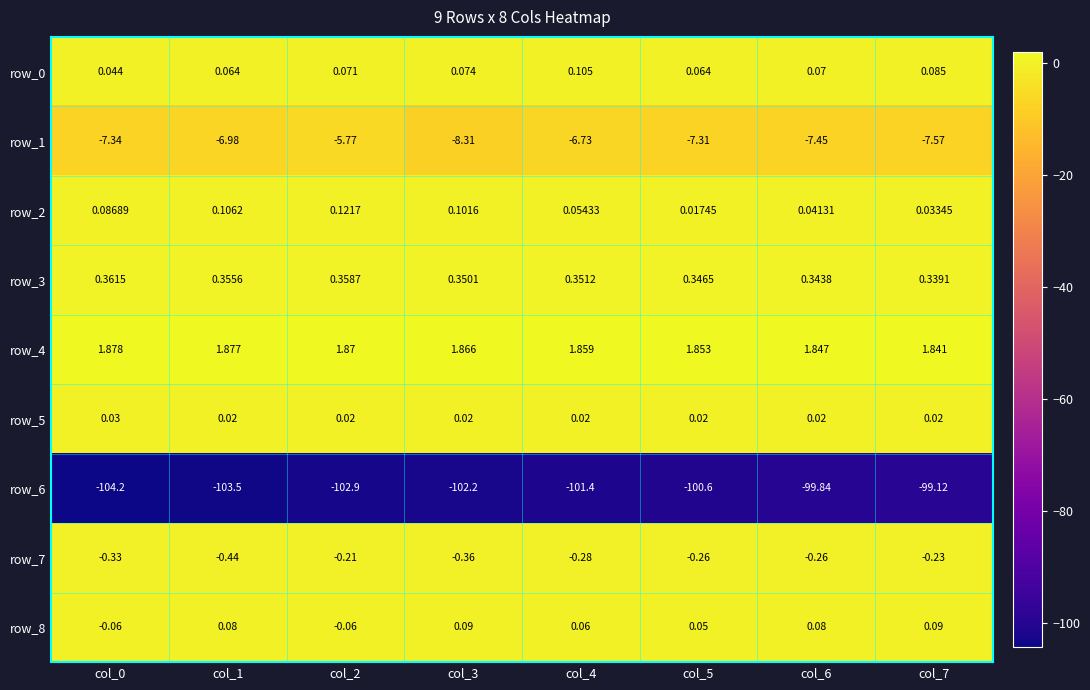

What is the minimum value shown in the chart?

-104.2